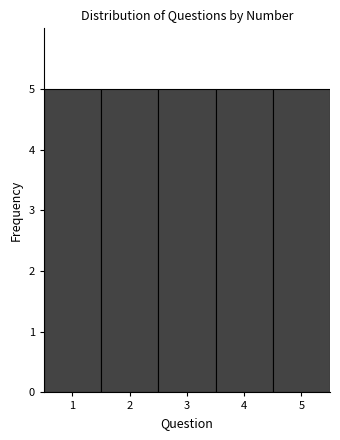

Reading left to right, list every bar in this chart as the range it spans on the x-axis followed by its height. The values are not printed on the chart, so give them approximately, as read against the axis.

0.5 to 1.5: 5
1.5 to 2.5: 5
2.5 to 3.5: 5
3.5 to 4.5: 5
4.5 to 5.5: 5